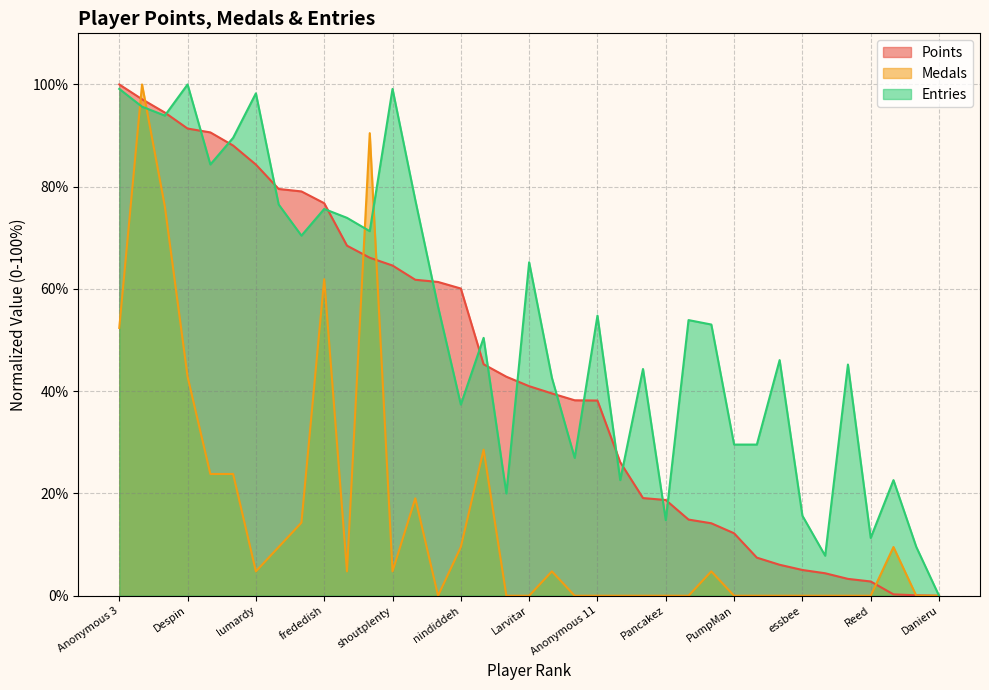

What is the sum of all Points values?

1643.5